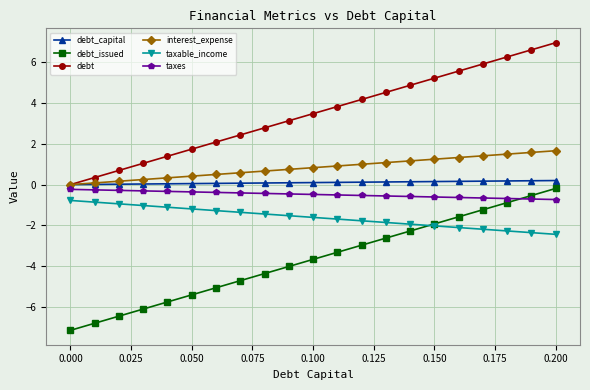

True or false: debt_issued has more than 1 interior local peaks.

False